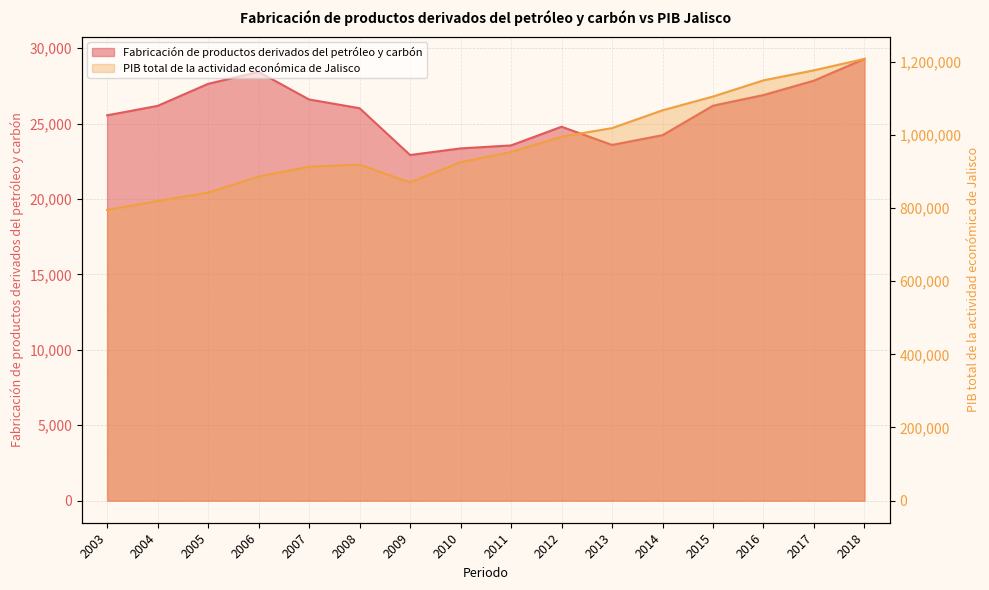

At how many categories does at least one series exceed 190851?

16